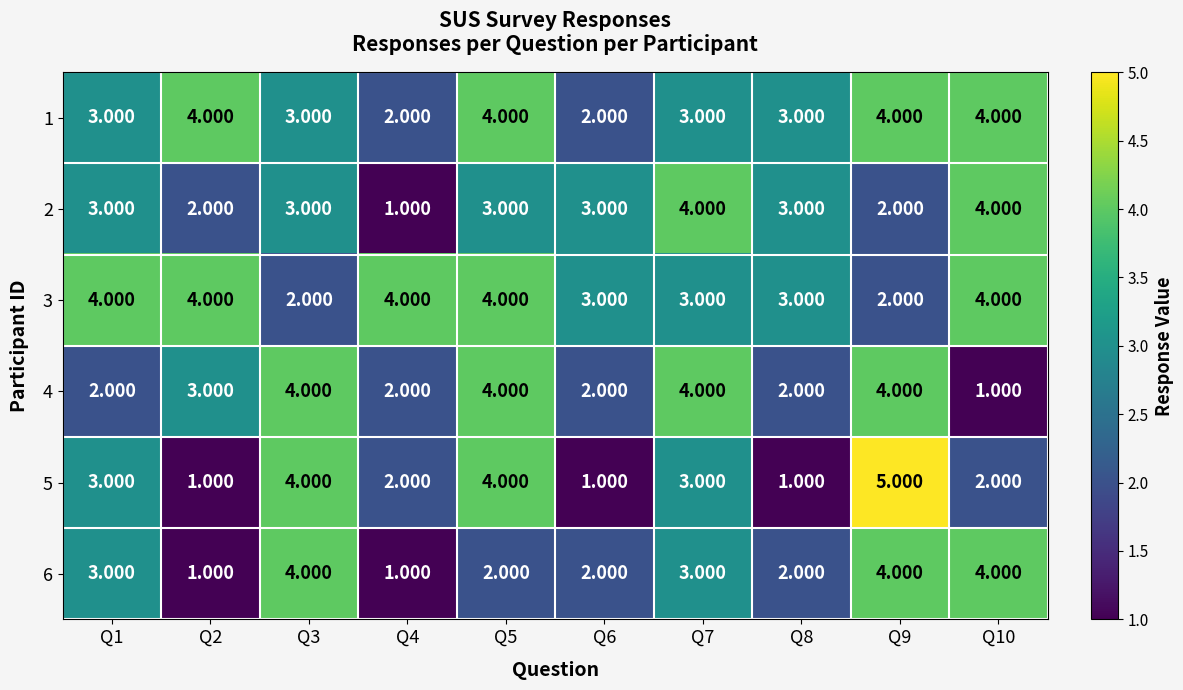

How many data points does each series have?

10